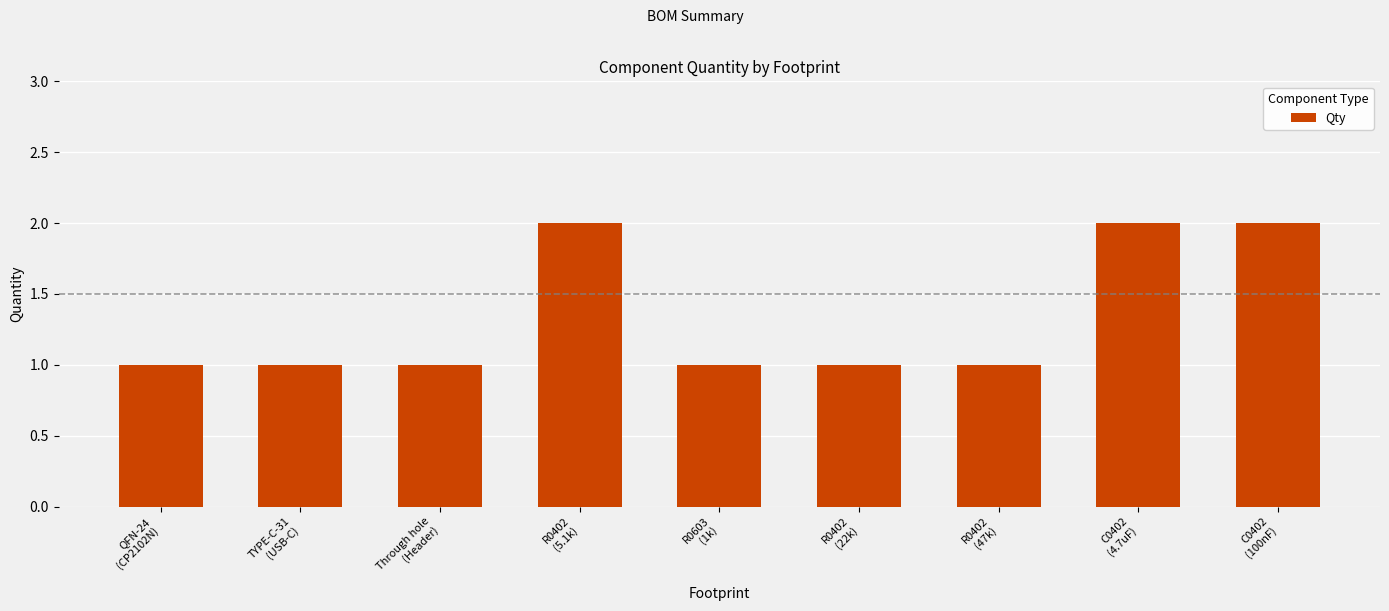

What is the label of the 6th bar from the left?

R0402
(22k)